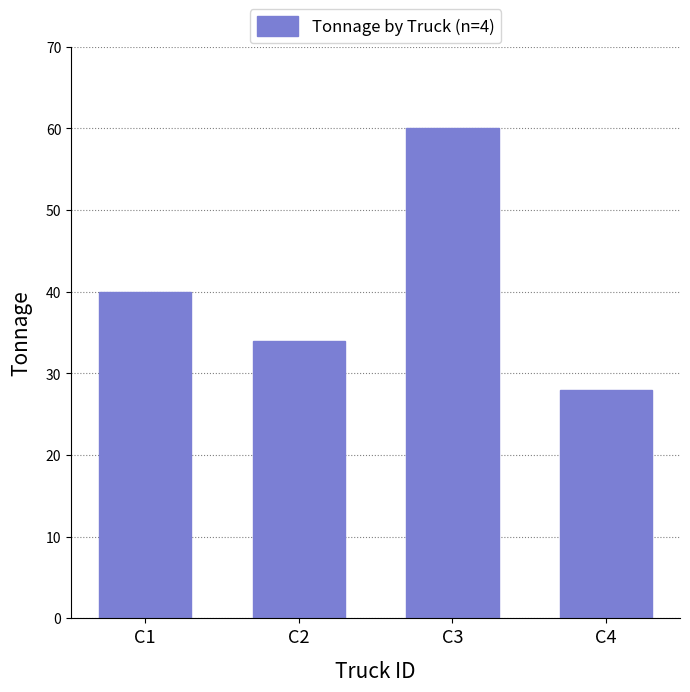

What is the approximate value at C2, to the nearest 10?

30